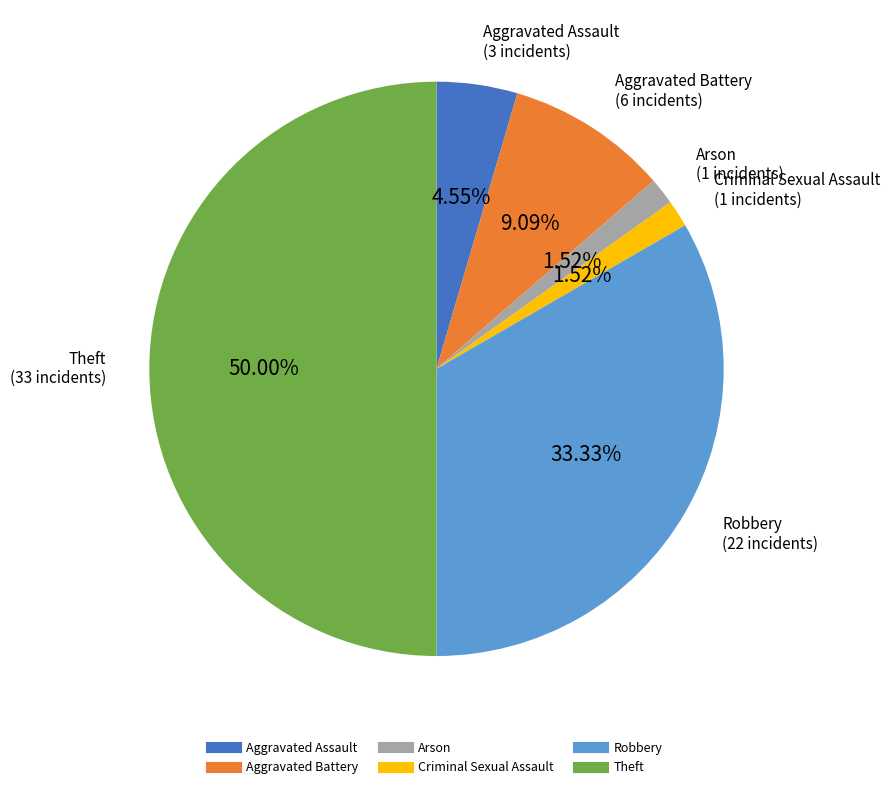

What is the largest slice in the pie chart?

Theft